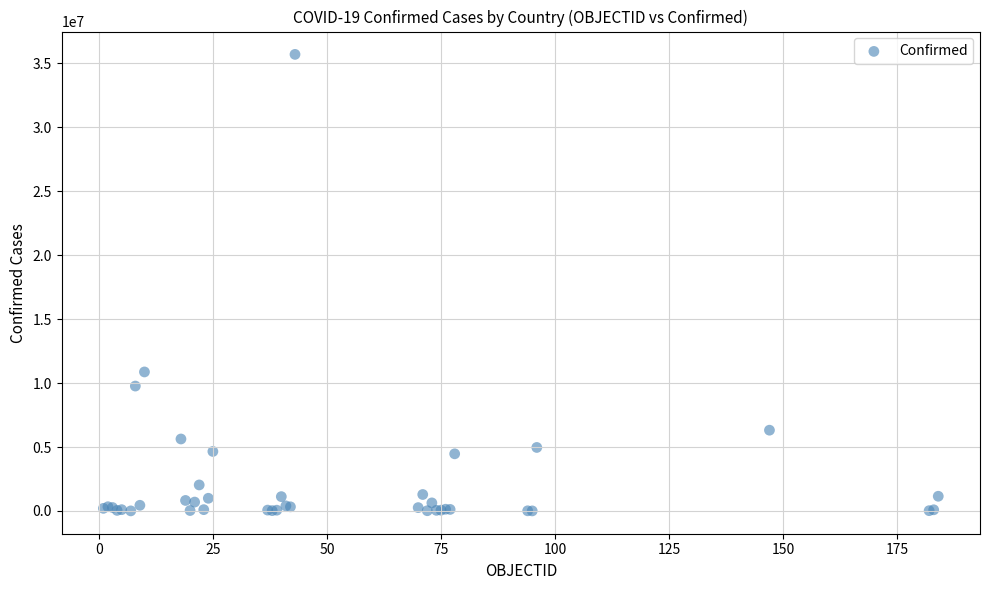

What Y value in the scatter plot is closest to 17852283?

10870758